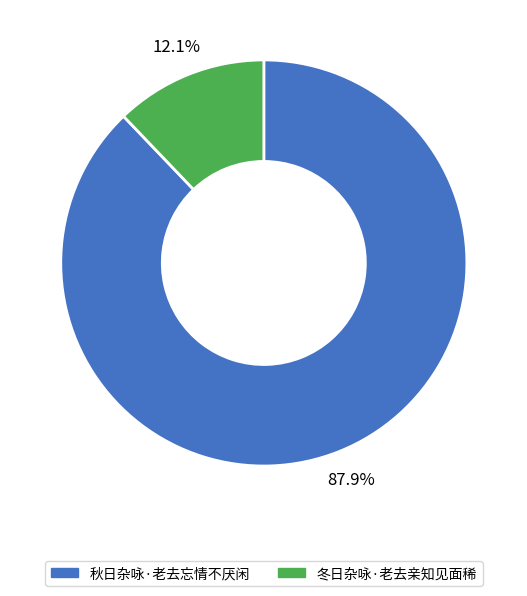

Which has a higher value, 冬日杂咏·老去亲知见面稀 or 秋日杂咏·老去忘情不厌闲?

秋日杂咏·老去忘情不厌闲